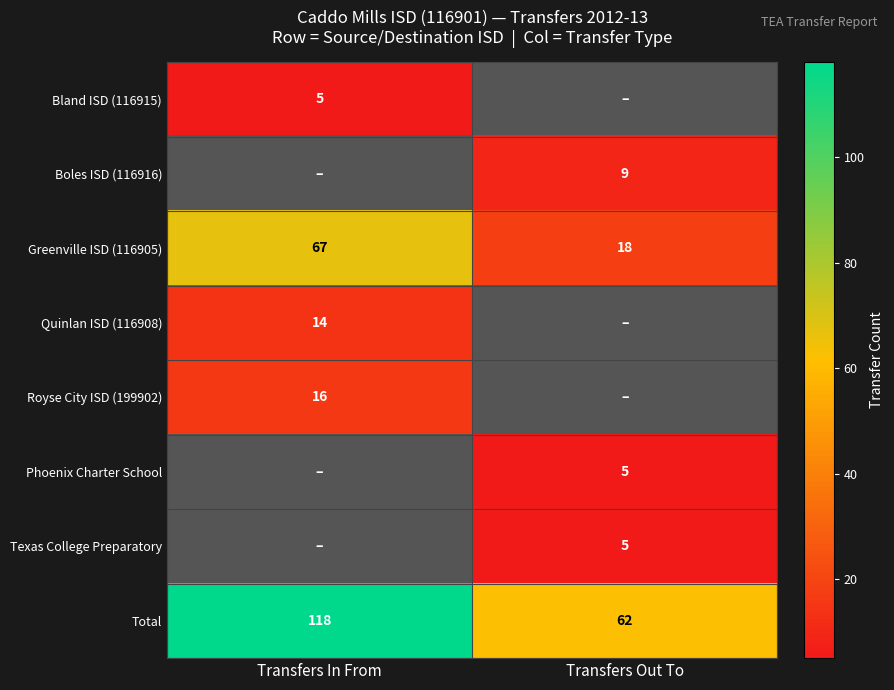

Is it true that Texas College Preparatory equals 2 at Transfers Out To?

False